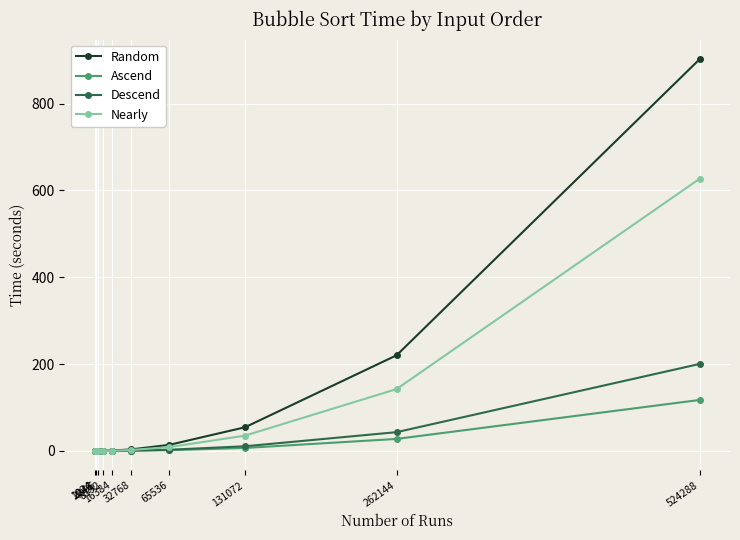

Rank the series by their maximum value, from lowest to highest.

Ascend, Descend, Nearly, Random